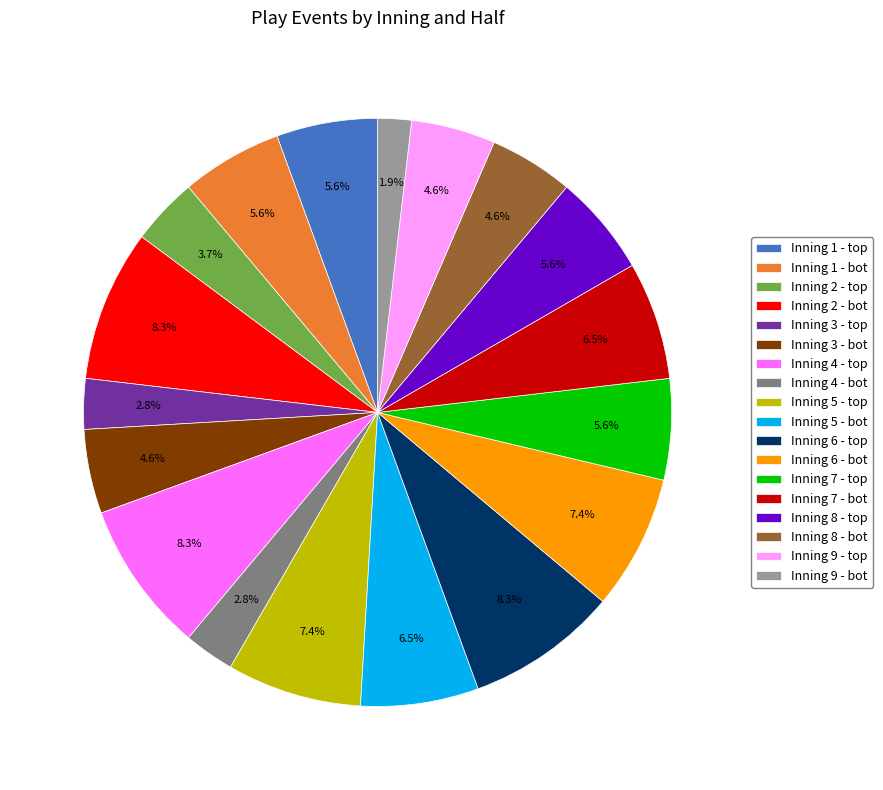

To the nearest percent, what is the average slice percentage?

6%